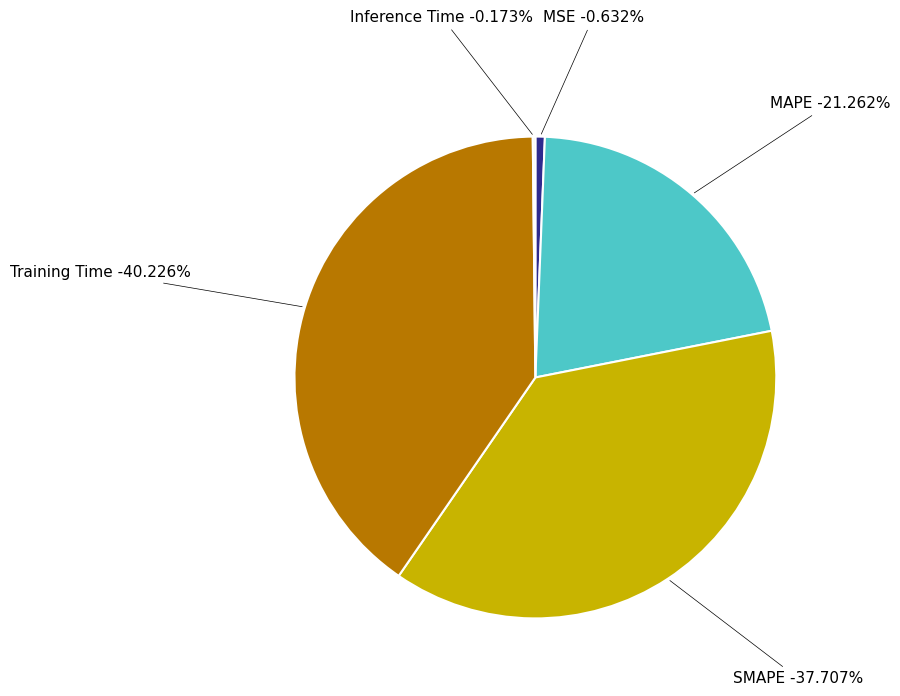

Is SMAPE the majority of the pie?

No